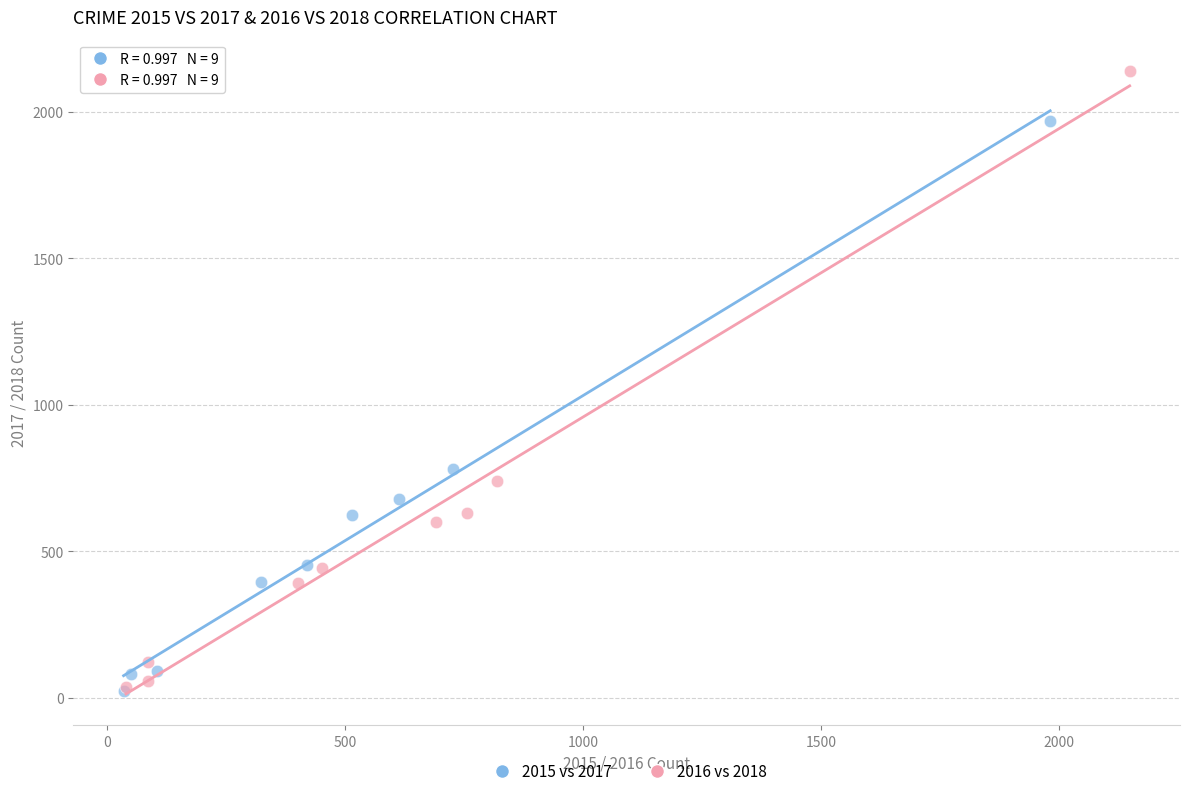

Which series has the widest spread of Y values?

2016 vs 2018